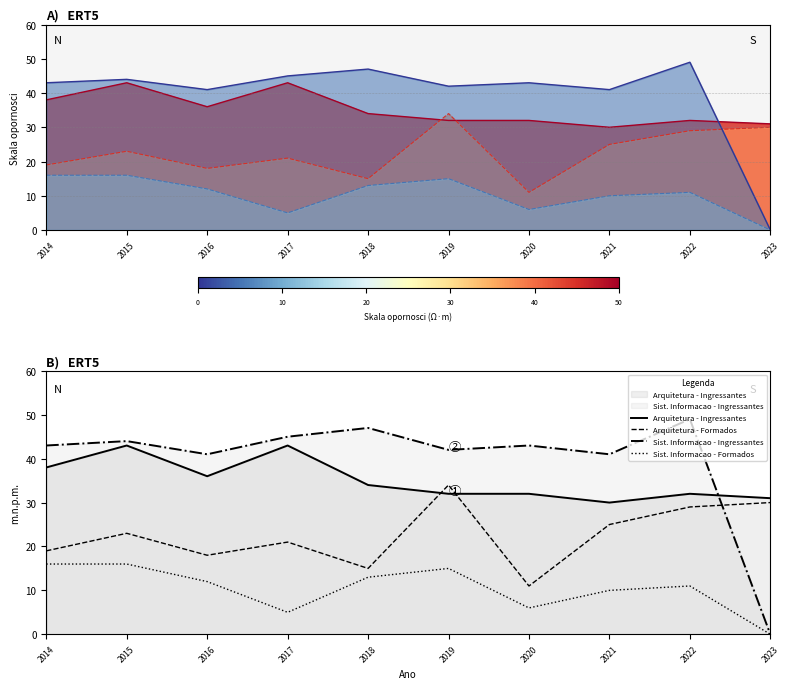

How many intersections are there between Sist. Informacao - Ingressantes and Arquitetura - Formados?

1